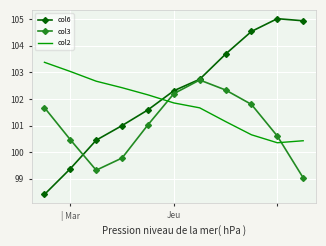

Which series ends up on top after the final intersection of col2 and col3?

col2